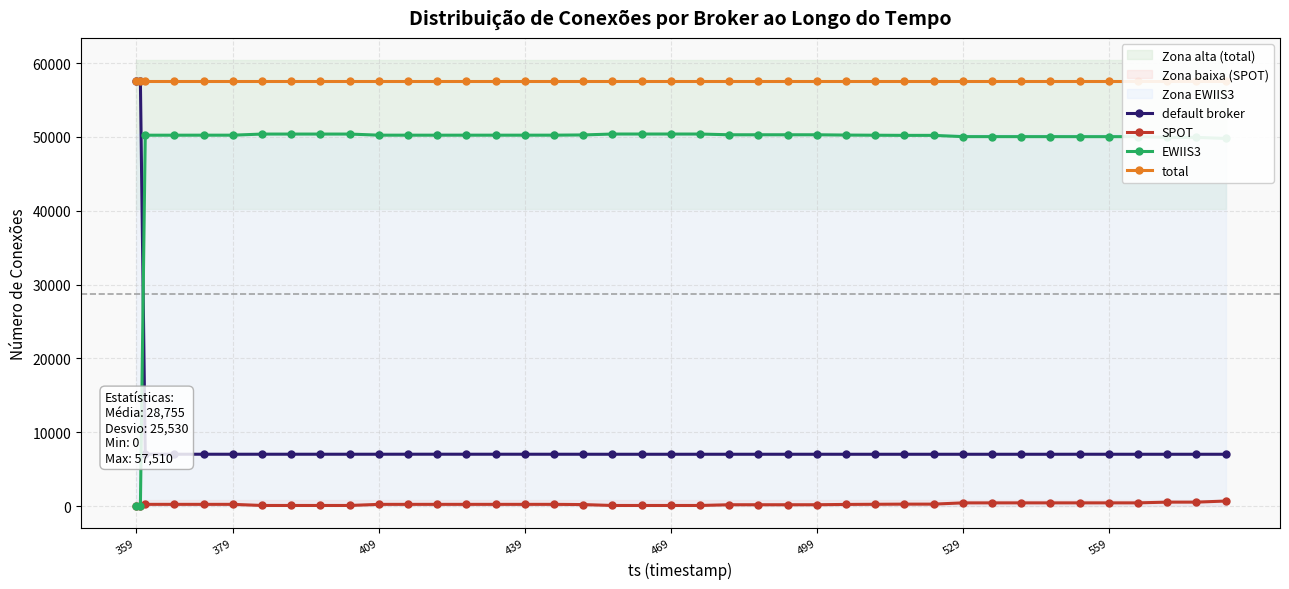

True or false: default broker has more than 1 interior local peaks.

True